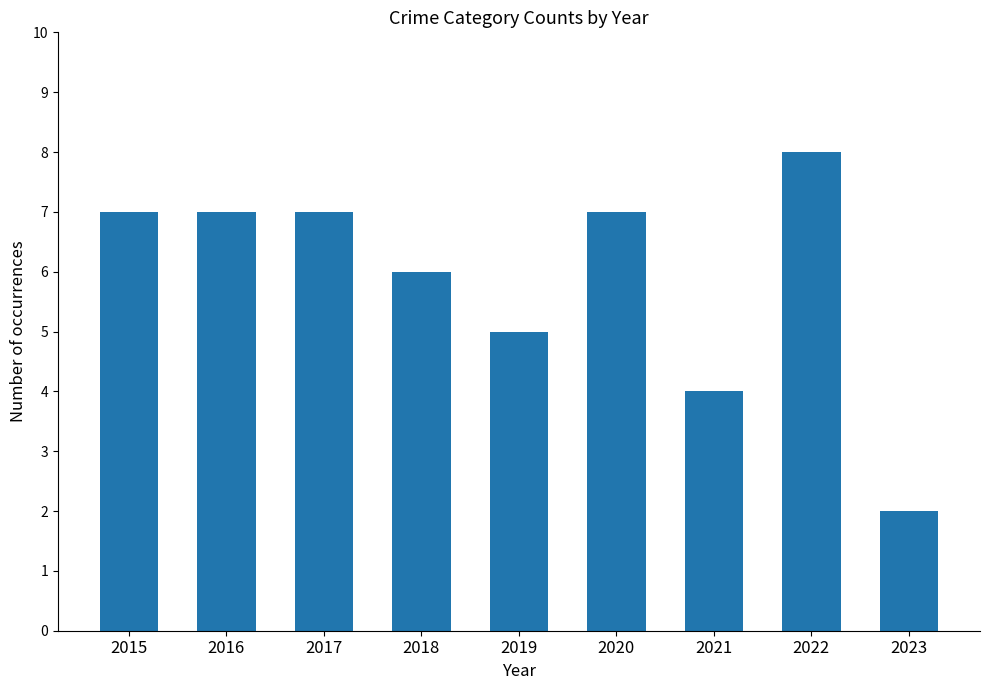

Between 2021 and 2016, which is larger?

2016